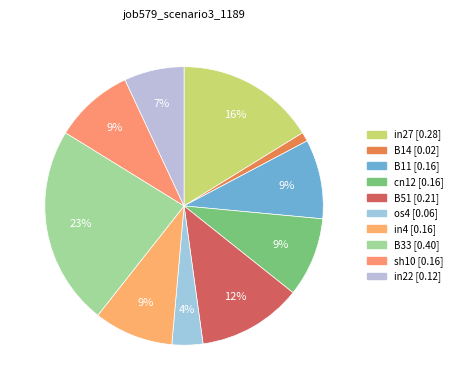

True or false: in27 accounts for 10% of the total.

False